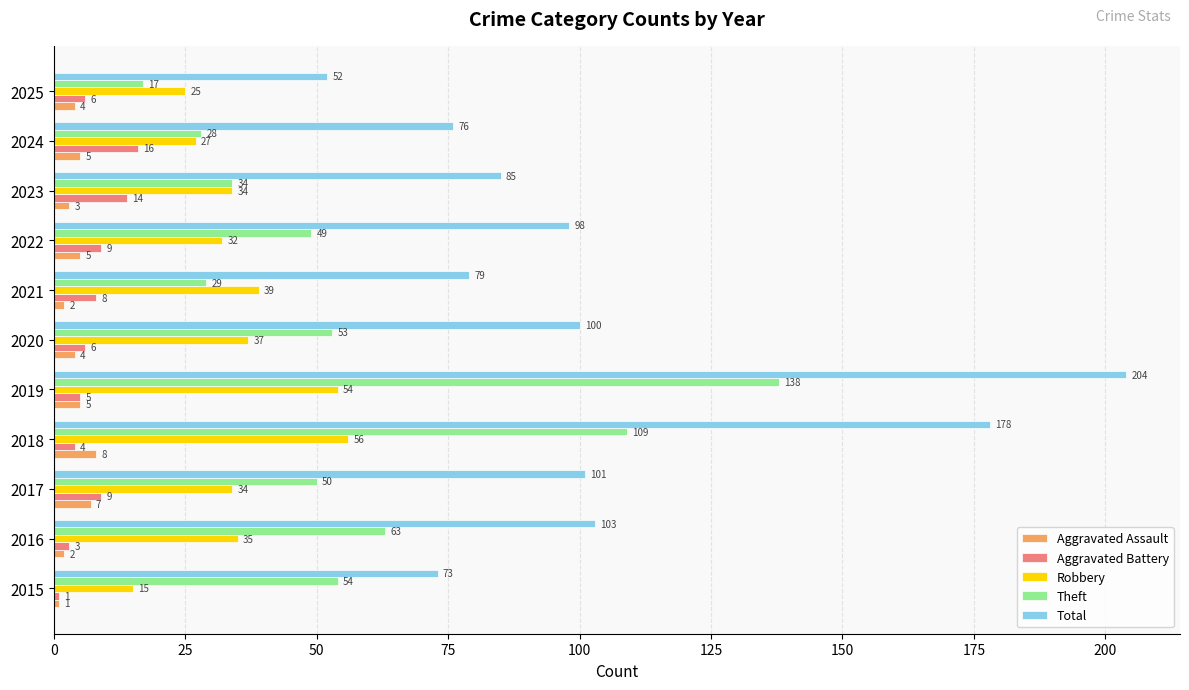

Which series has the largest total across all categories?

Total